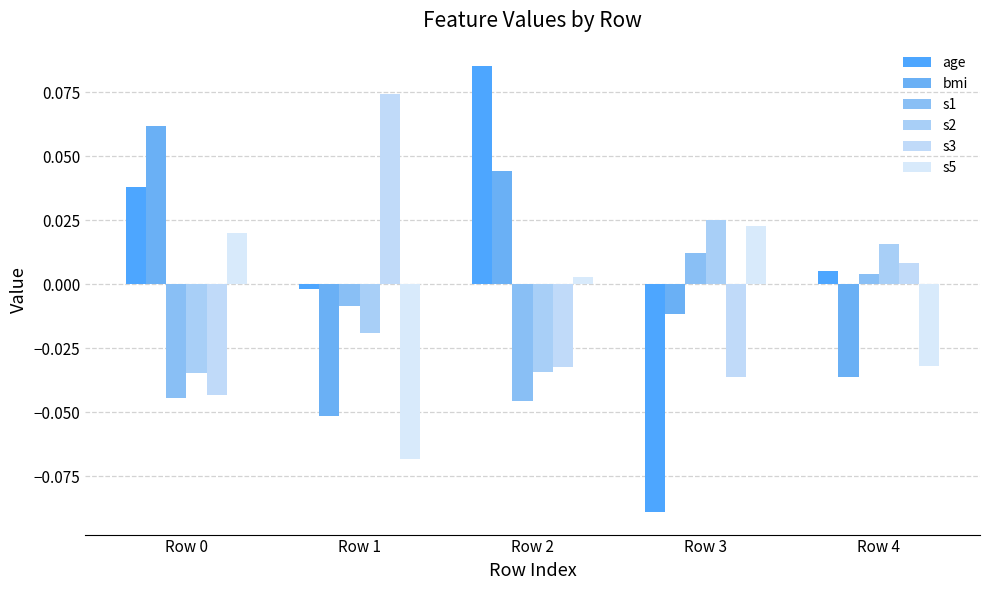

Where is s3 nearest to the value 0?

Row 4